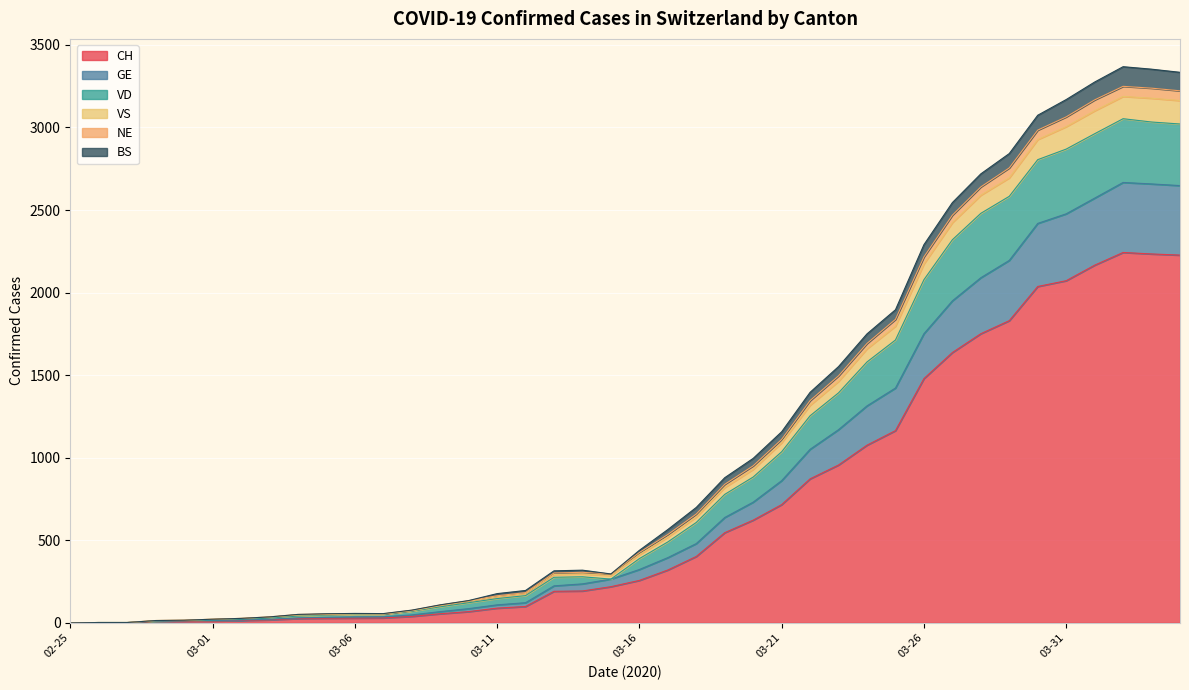

Is it true that VD equals 5032 at 2020-03-29?

False